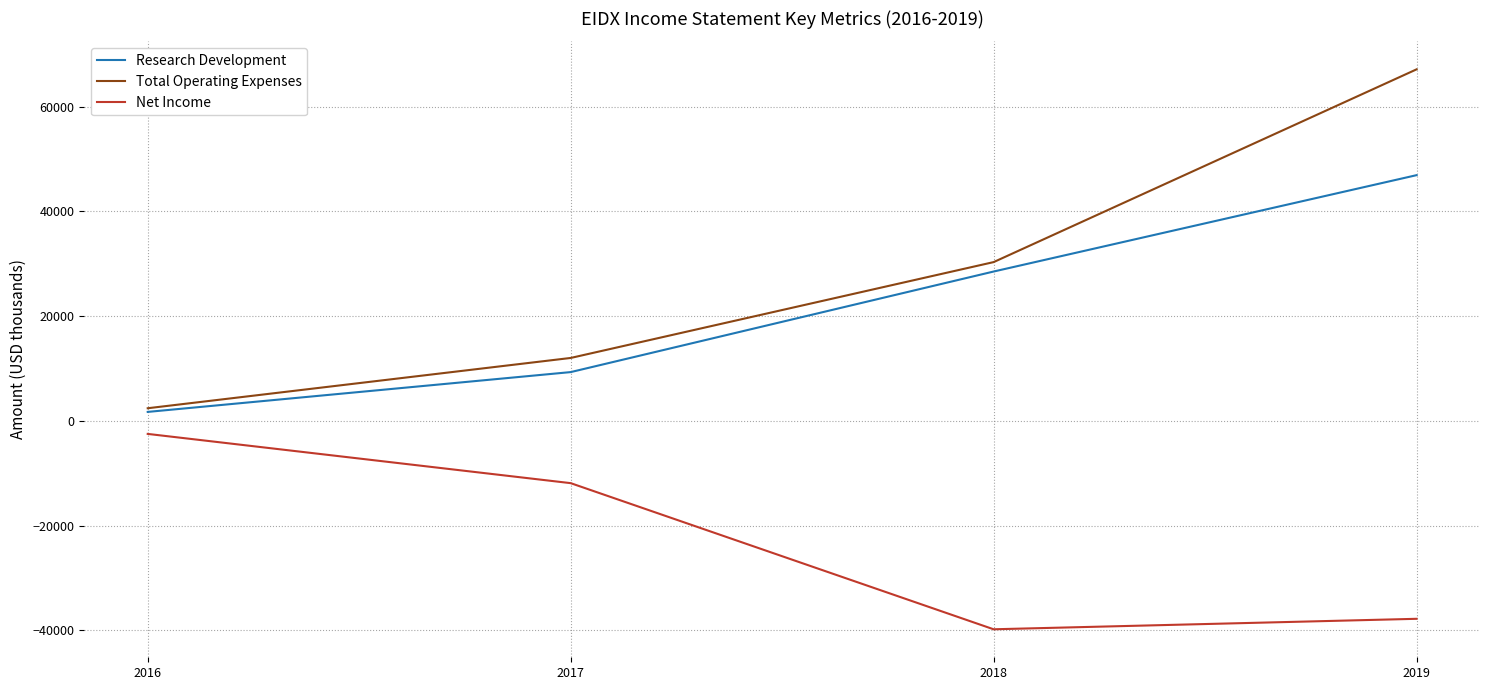

Reading left to right, list all the values displayed in this chart.

Research Development: 1700	9300	28500	46900
Total Operating Expenses: 2400	12000	30300	67100
Net Income: -2500	-11900	-39800	-37800